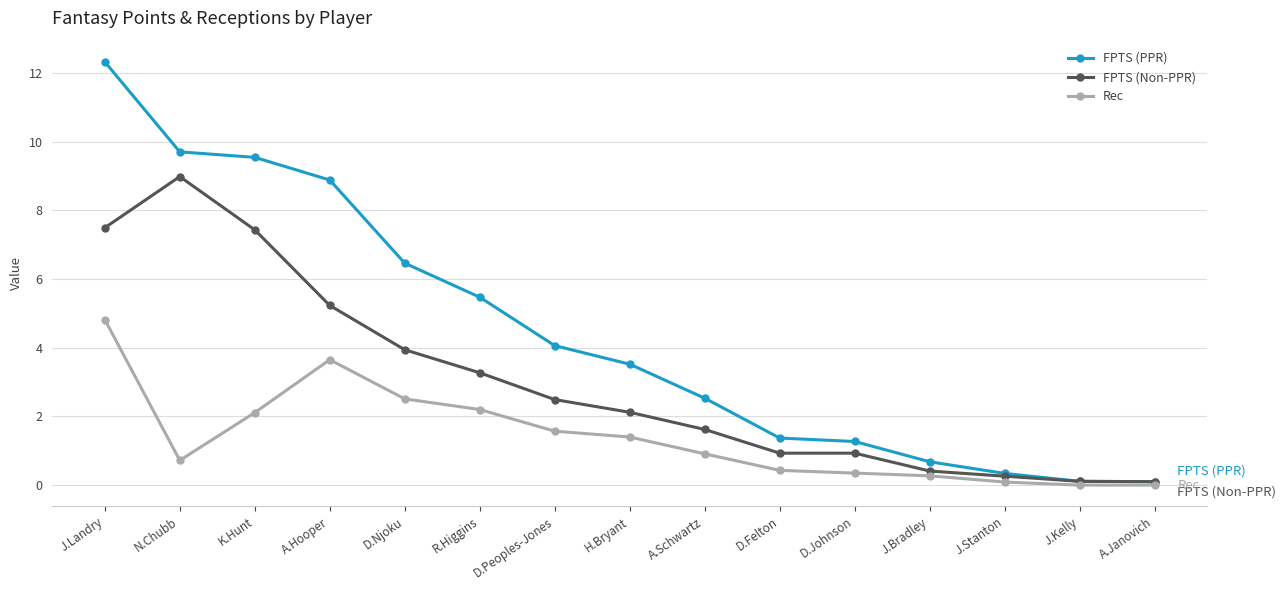

What is the total value across all series at K.Hunt?

19.1